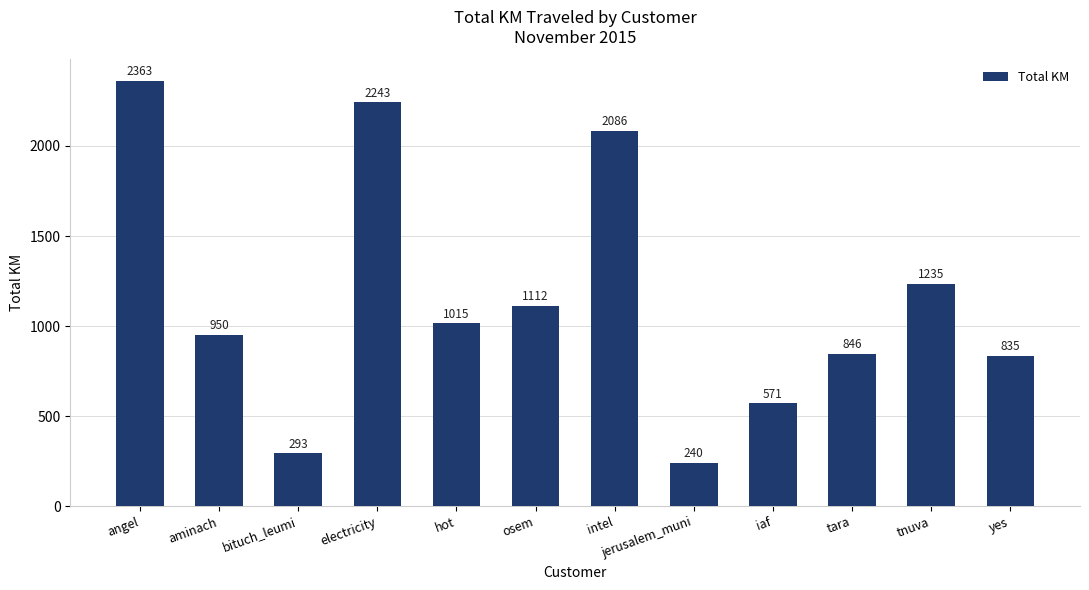

The chart shows a value of 2085.7 at intel. True or false?

True